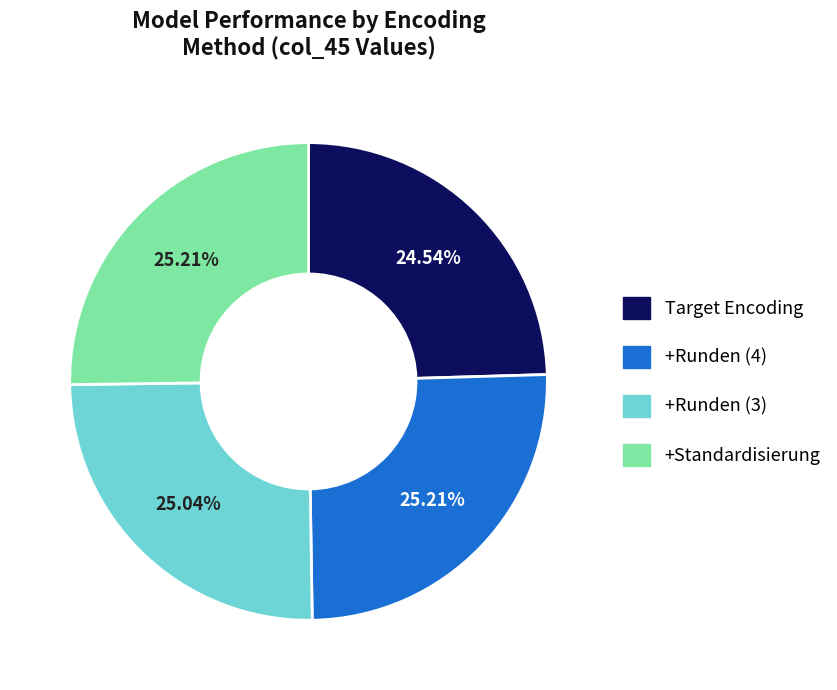

Does any single category account for the majority?

No